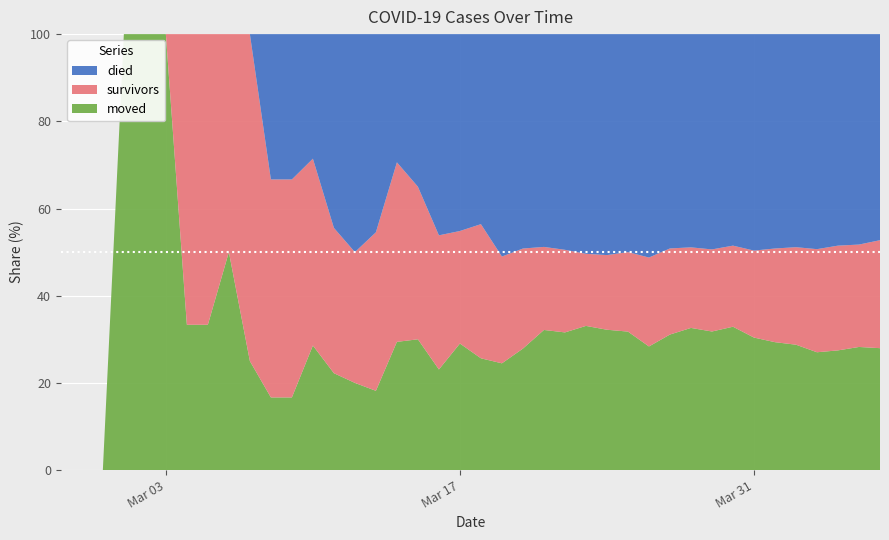

What is the highest value of the moved series?

100.0